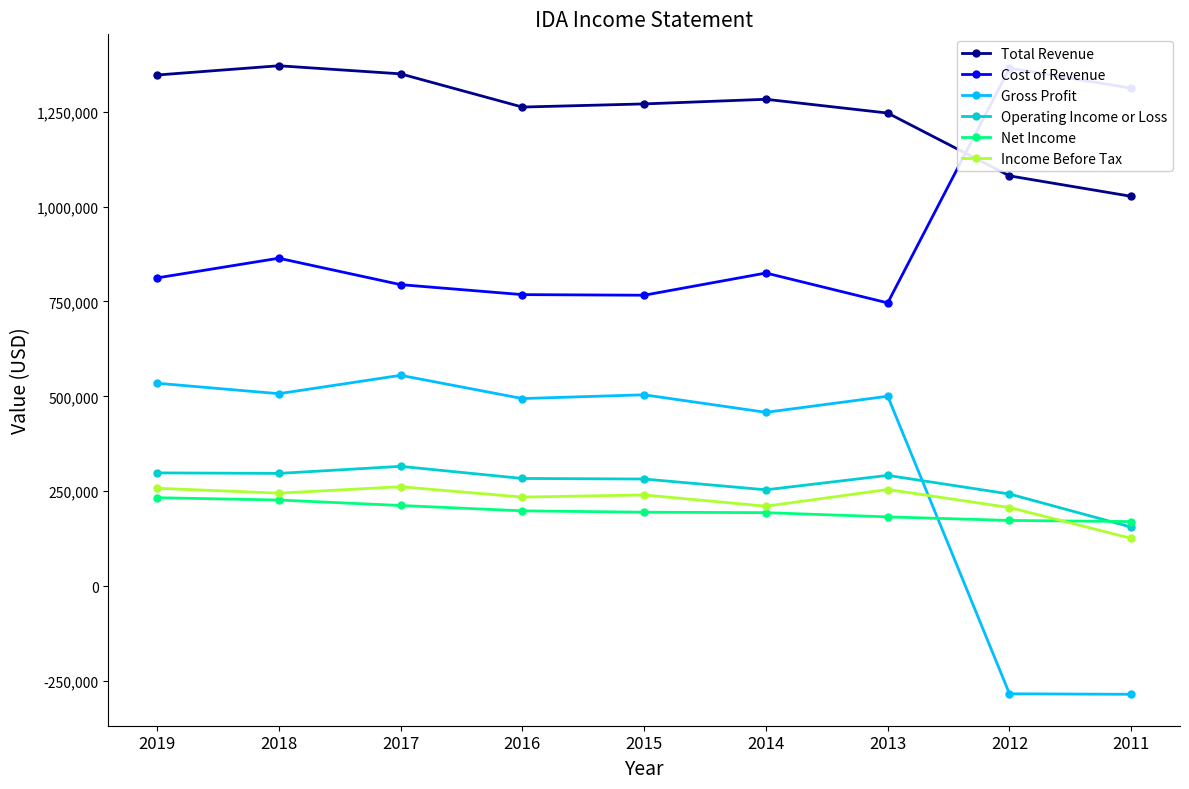

How many lines are shown in the chart?

6